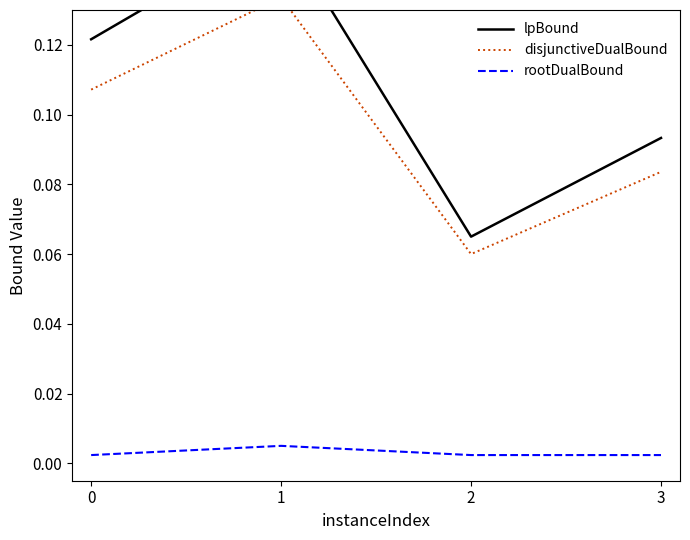

Does the chart display data point markers on the line(s)?

No